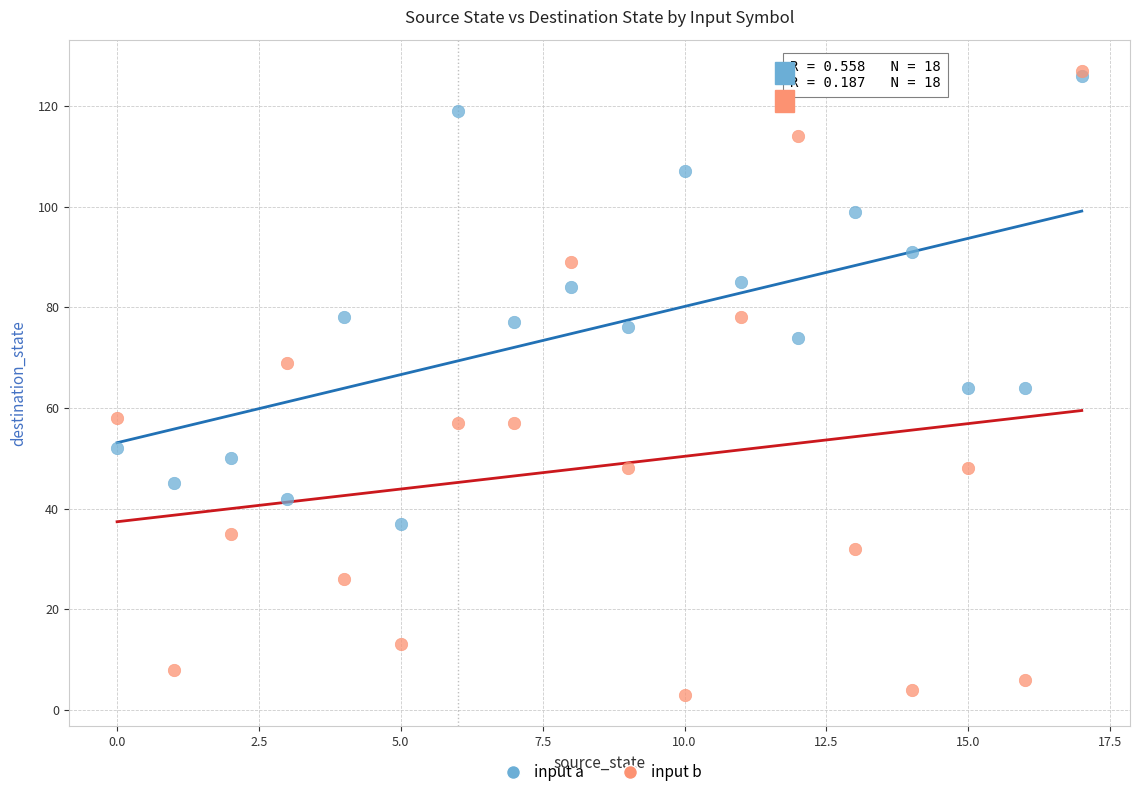

Which series has the widest spread of Y values?

input b